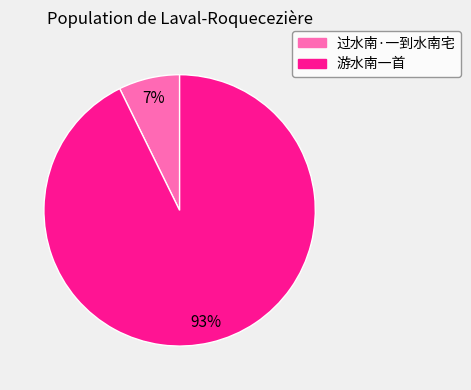

Which slice represents more than half of the pie?

游水南一首